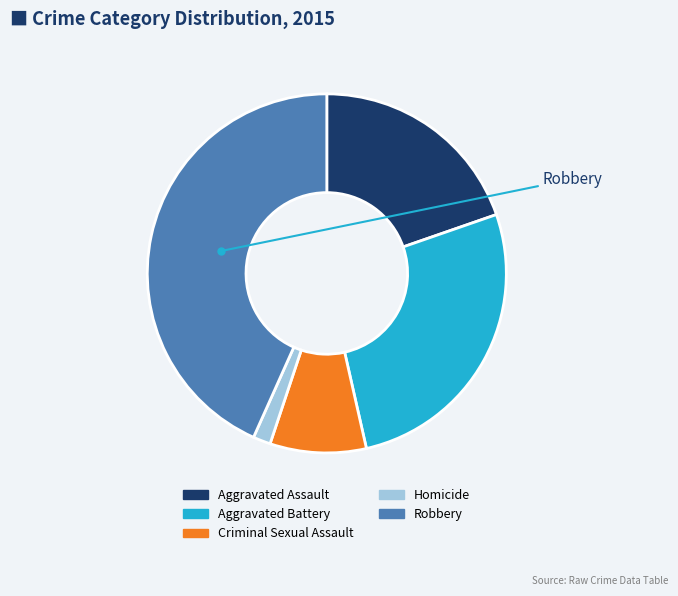

Do Aggravated Assault and Aggravated Battery together represent more than half of the pie?

No